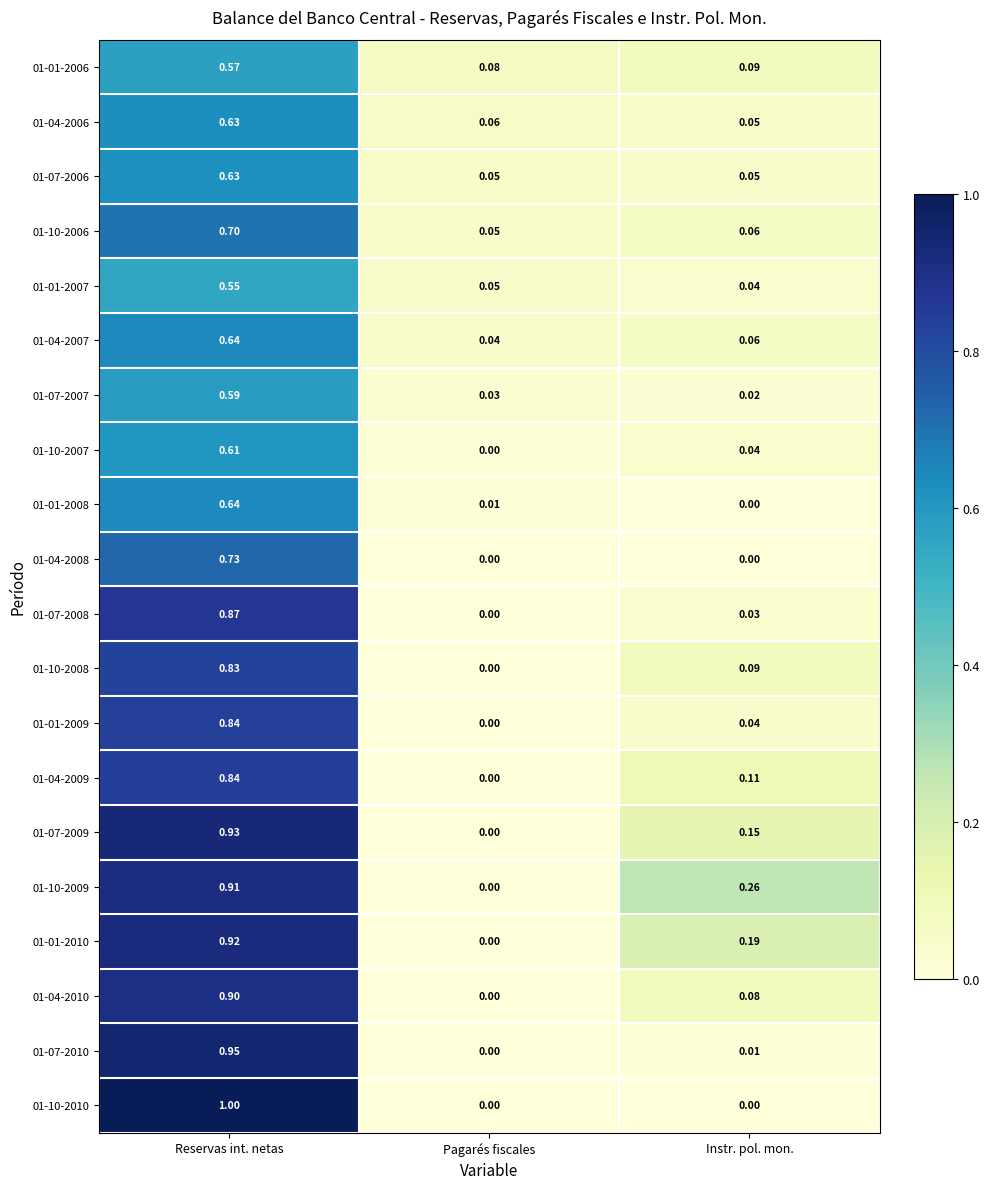

At which category is the sum across all series the highest?

Reservas int. netas